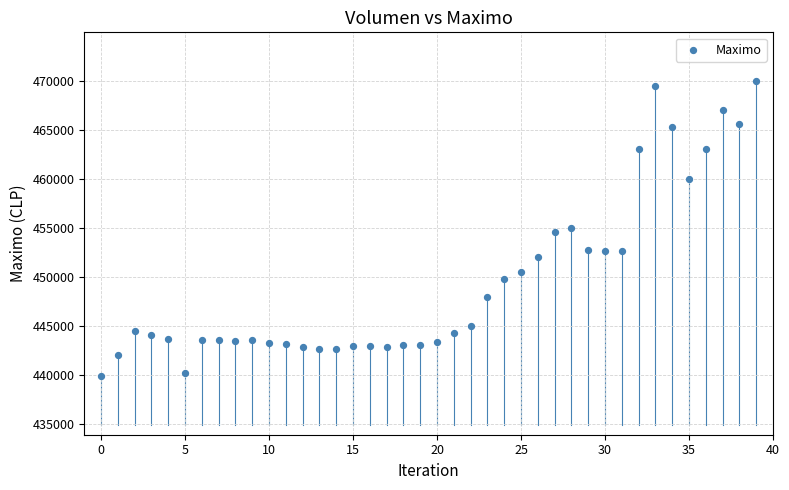

What is the range of Y values (max minus min)?

30061